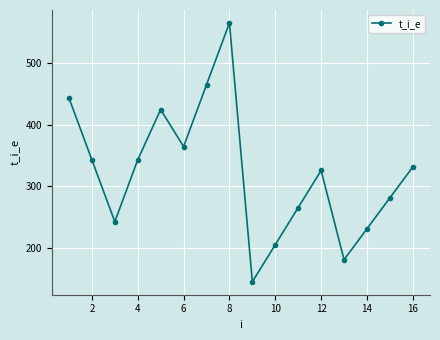

How many data points does each series have?

16